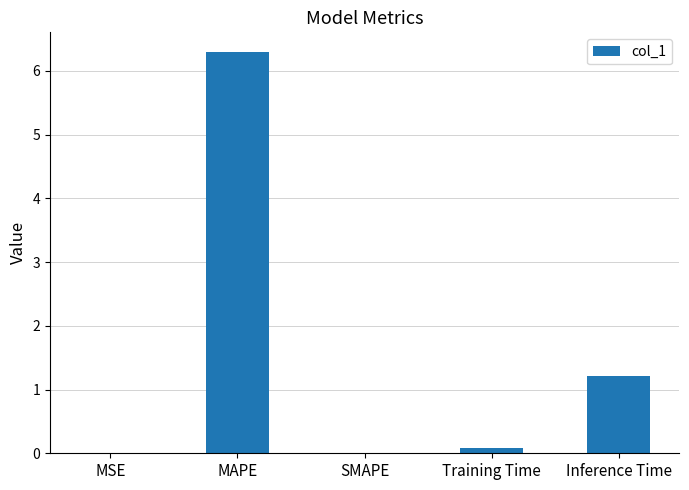

The chart shows a value of -2.5 at SMAPE. True or false?

False